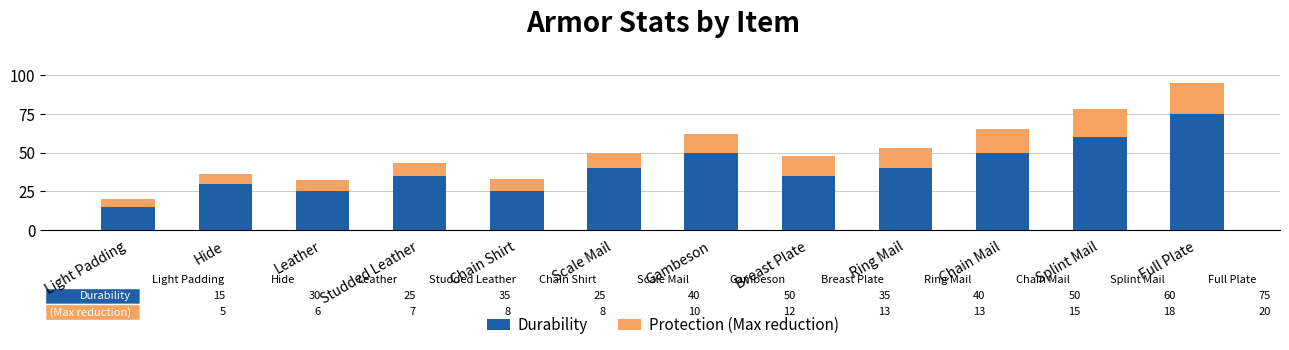

What is the total value across all series at Splint Mail?

78